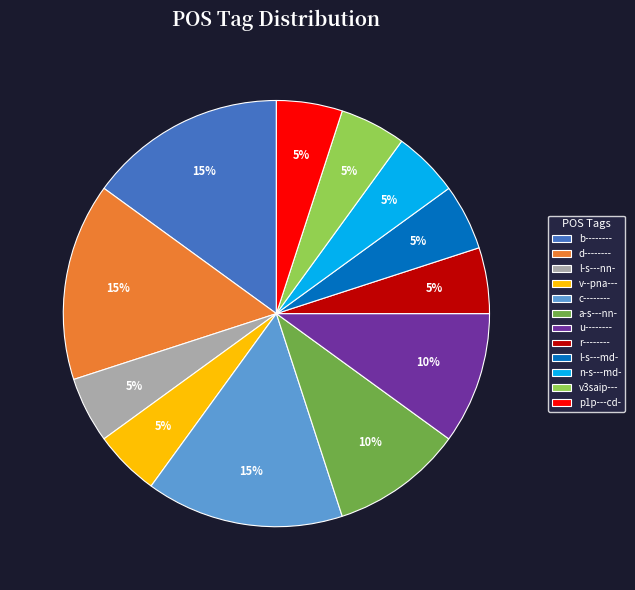

Count the number of slices in the pie.

12